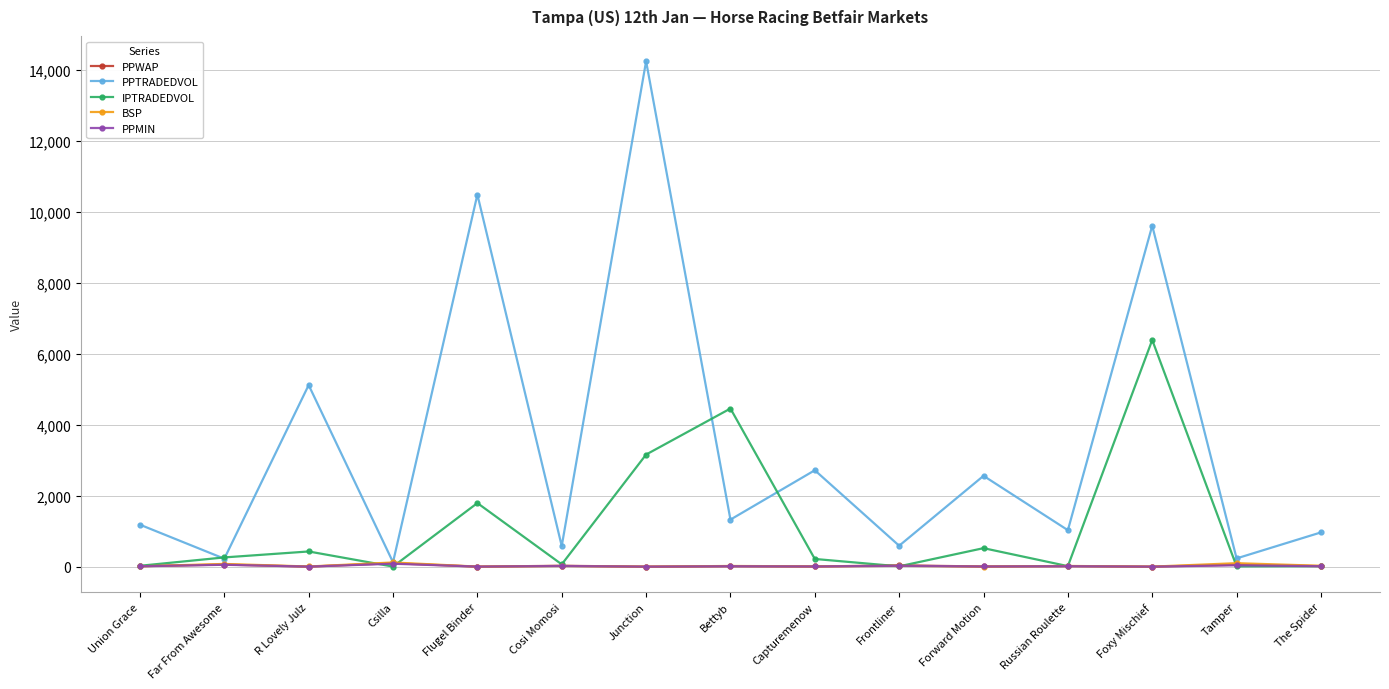

What is the total value across all series at The Spider?

1042.3